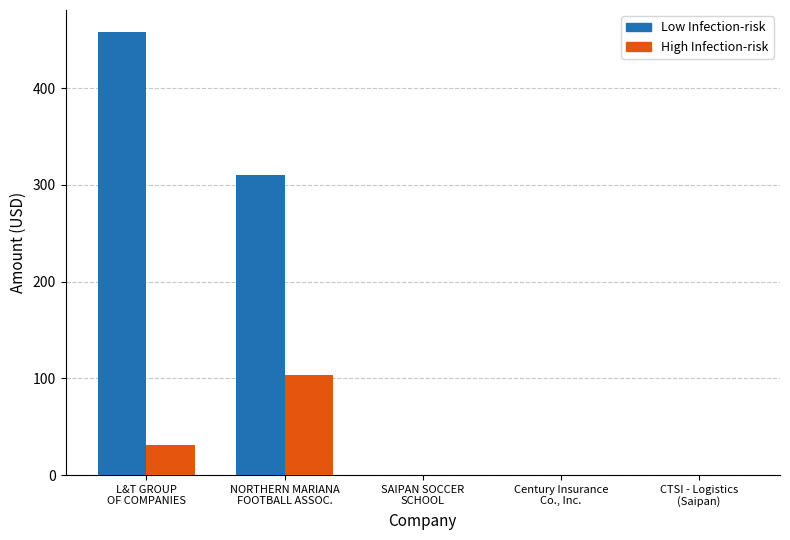

What is the approximate value of High Infection-risk at L&T GROUP
OF COMPANIES?

31.0